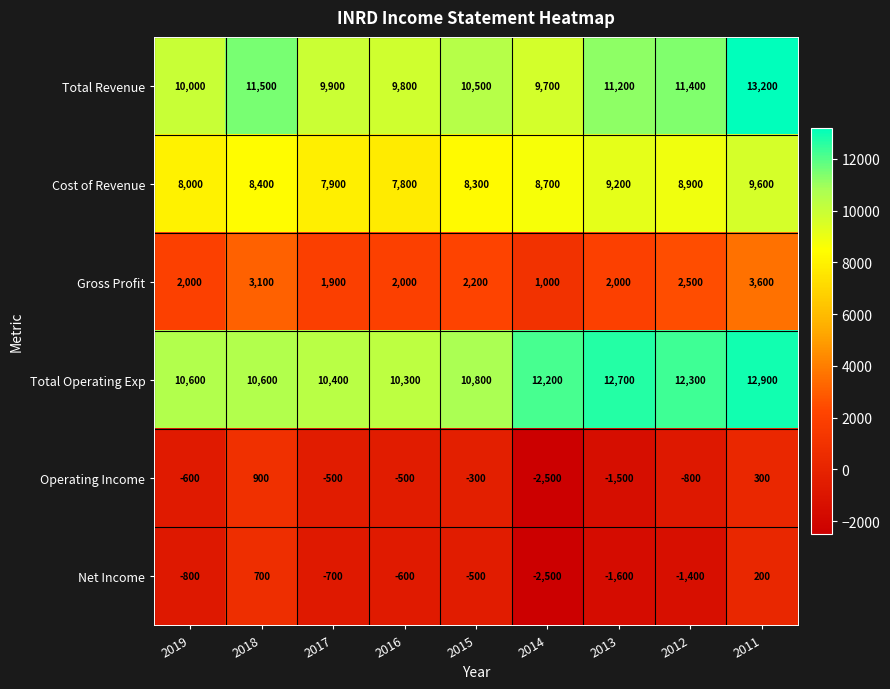

Is it true that Total Revenue equals 2257 at 2016?

False